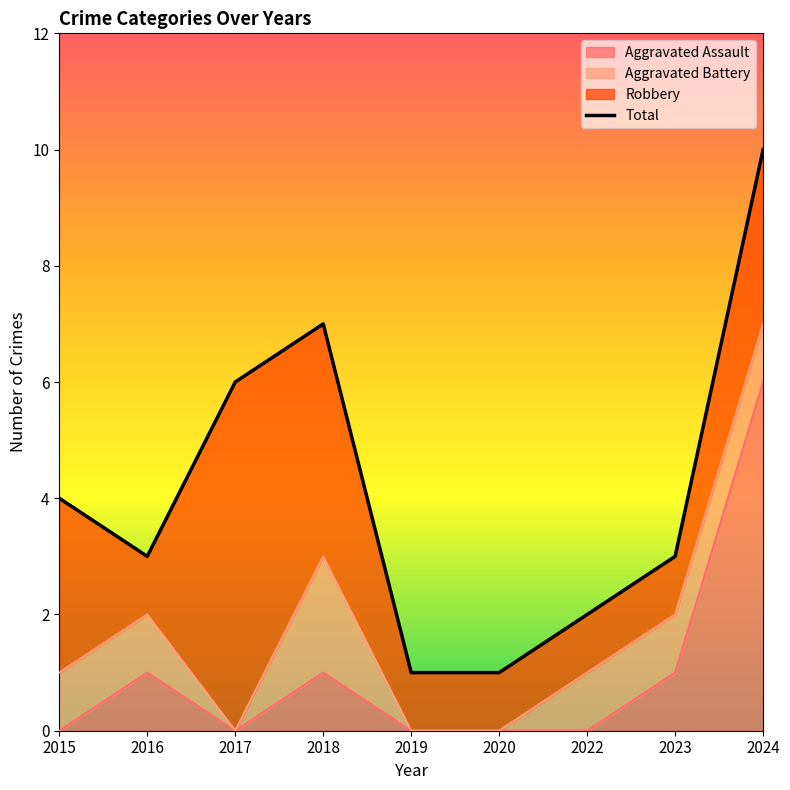

Rank the categories by value from highest to lowest.

2024, 2018, 2017, 2015, 2016, 2023, 2022, 2019, 2020